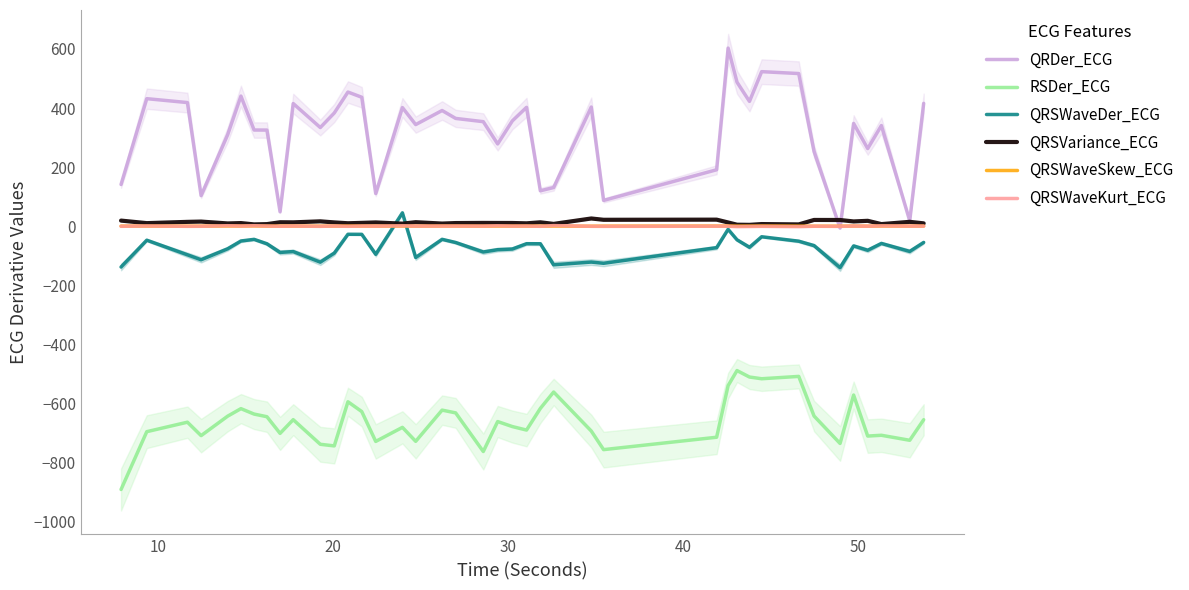

What is the greatest value displayed?

603.0